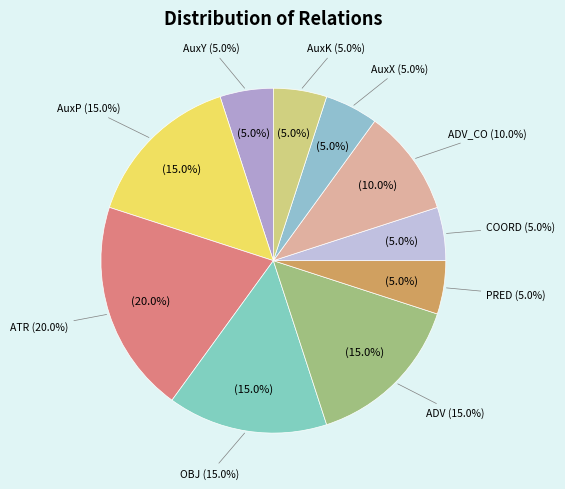

To the nearest percent, what is the average slice percentage?

10%